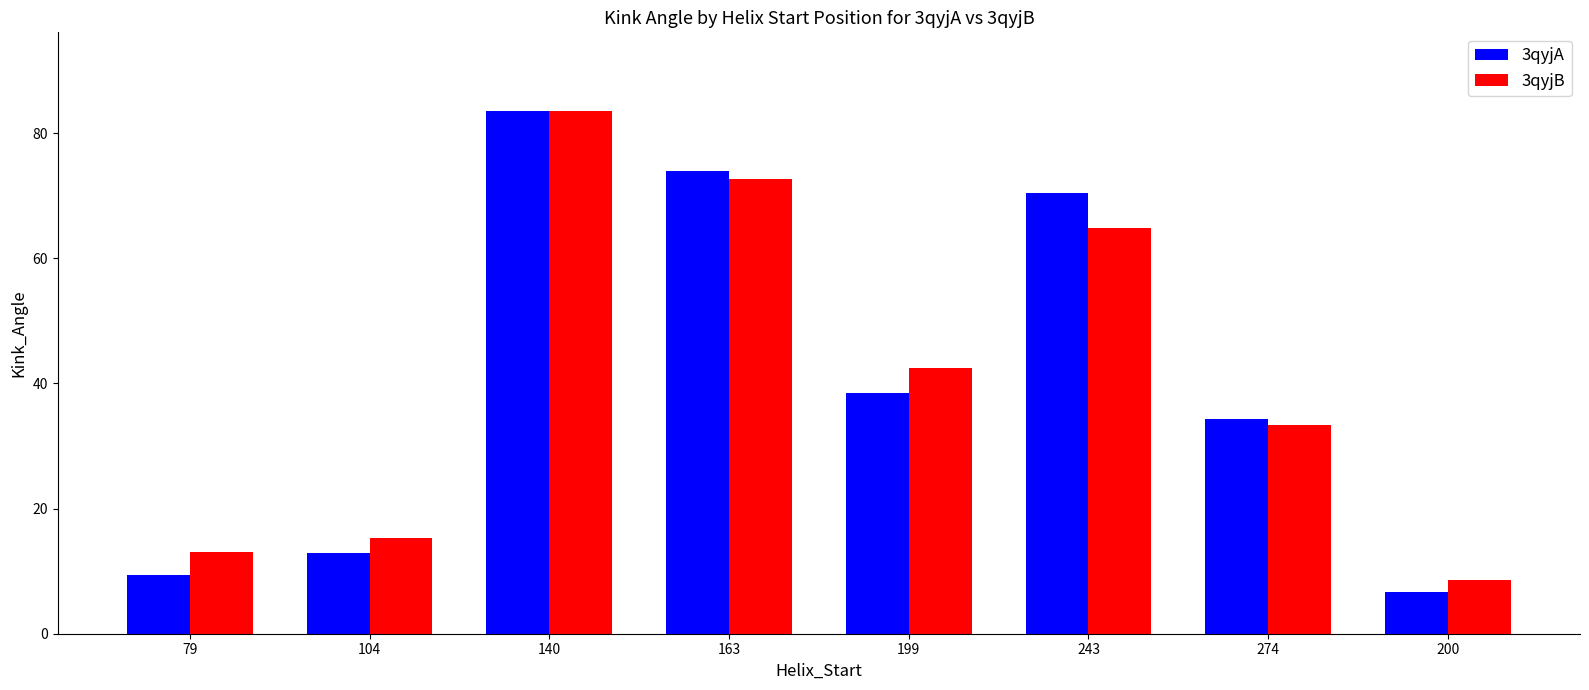

Reading right to left, transcribe all the data shown in this chart.

3qyjA: 200=6.6	274=34.3	243=70.4	199=38.4	163=73.9	140=83.5	104=13.0	79=9.3
3qyjB: 200=8.6	274=33.3	243=64.9	199=42.5	163=72.7	140=83.6	104=15.3	79=13.0